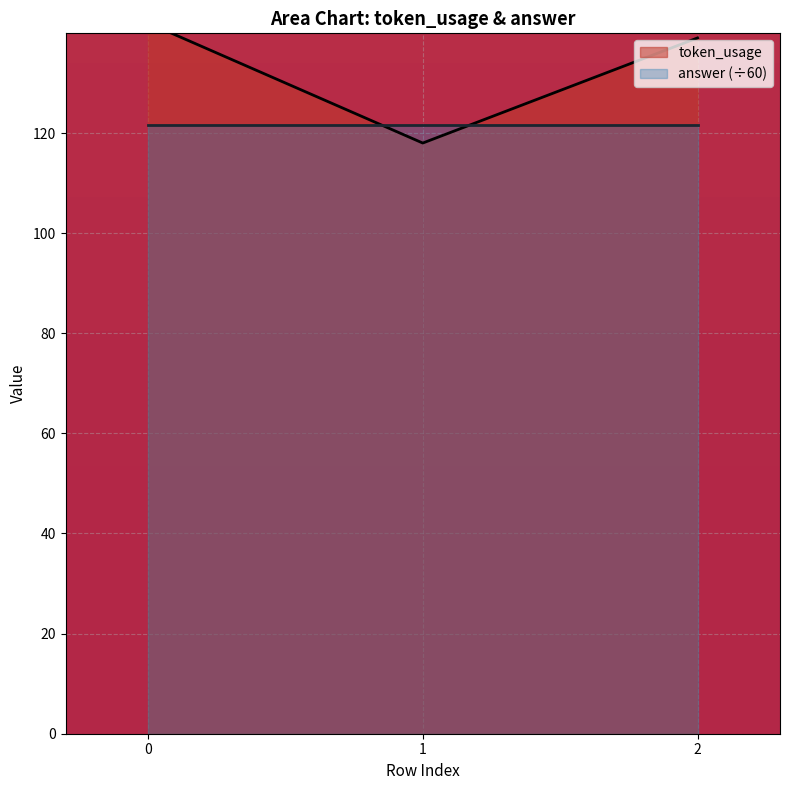

What is the sum of all values?

399